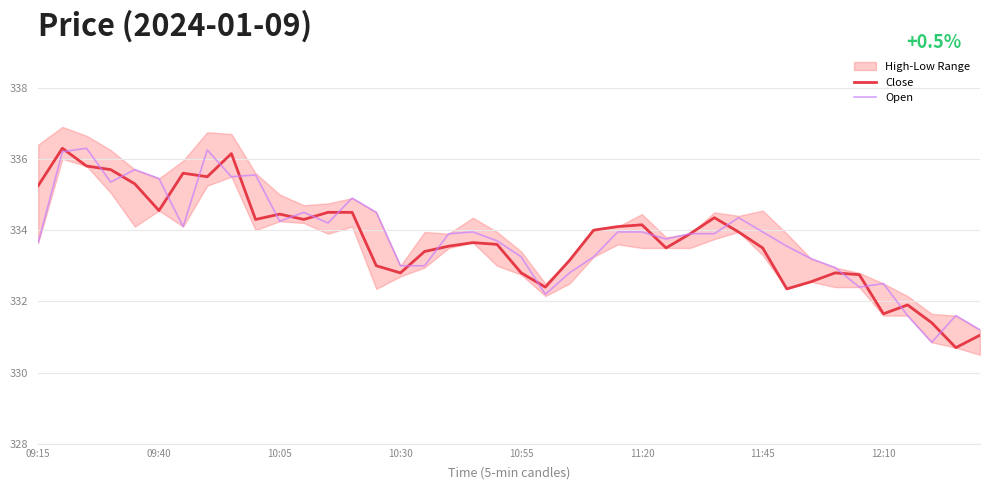

What is the value of the Close point at the 7th from the left?

335.6